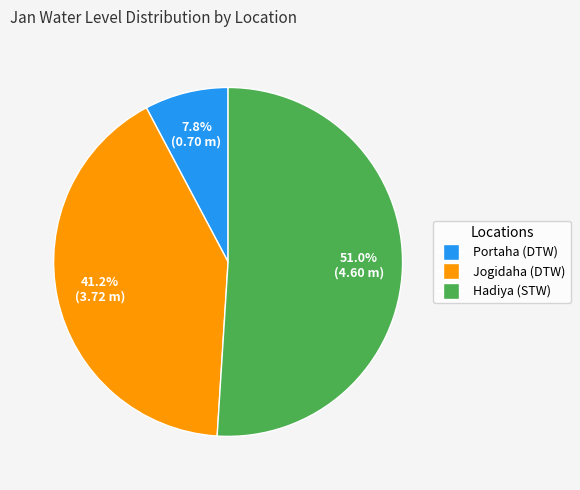

Count the number of slices in the pie.

3